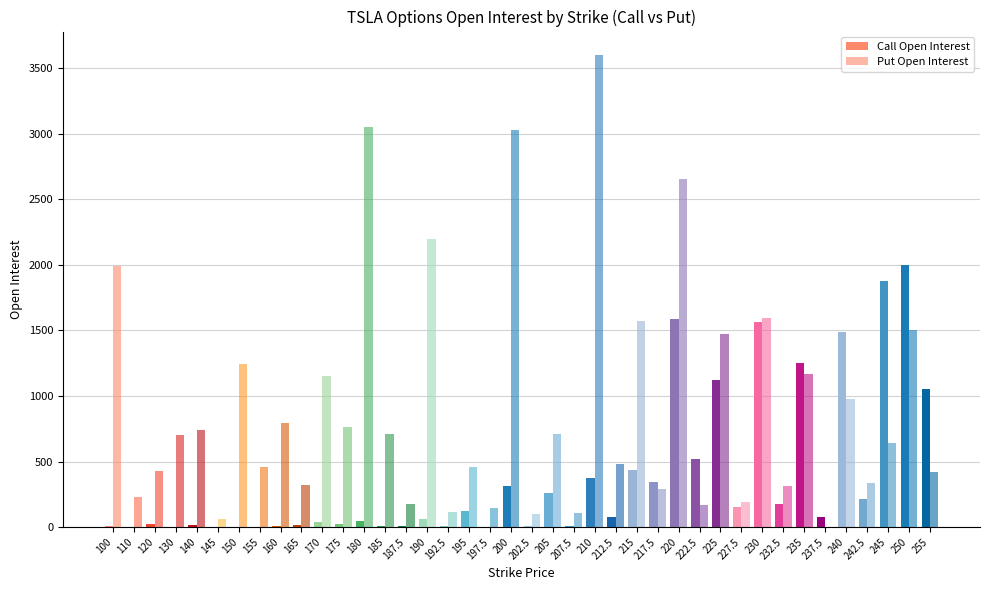

Are the bars grouped side by side (vs. stacked)?

Yes